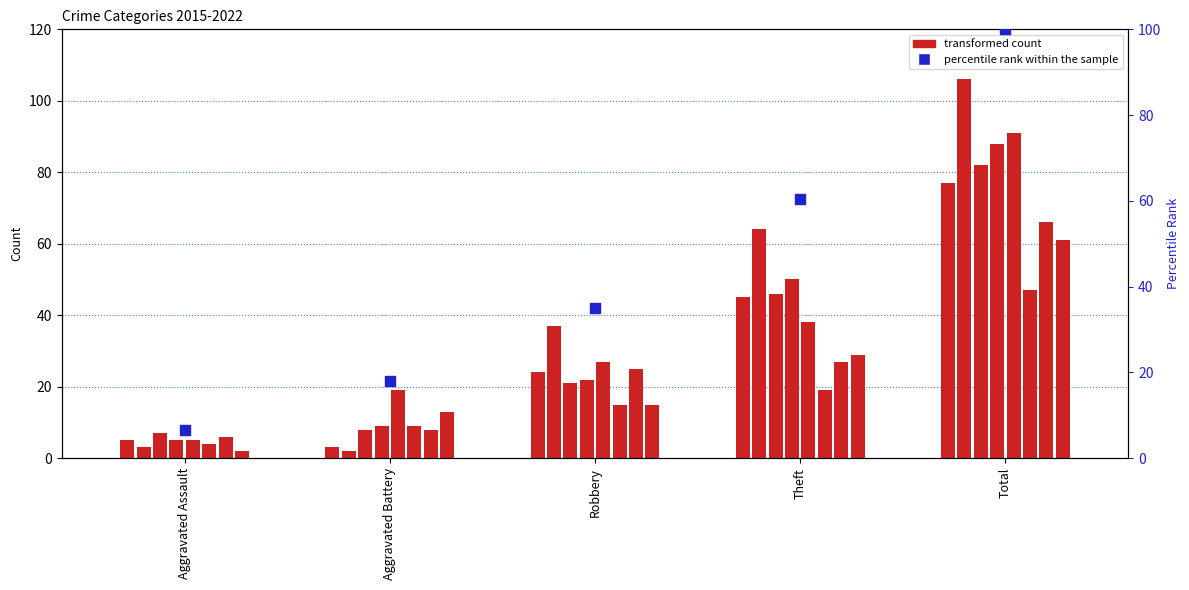

At how many categories does at least one series exceed 67?

1